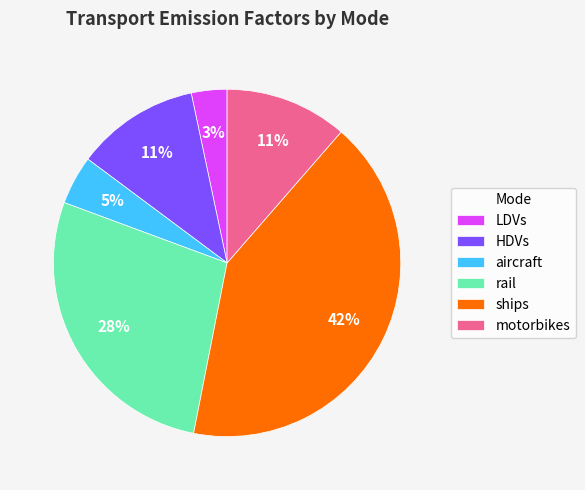

To the nearest percent, what is the difference between the LDVs and motorbikes slice percentages?

8%